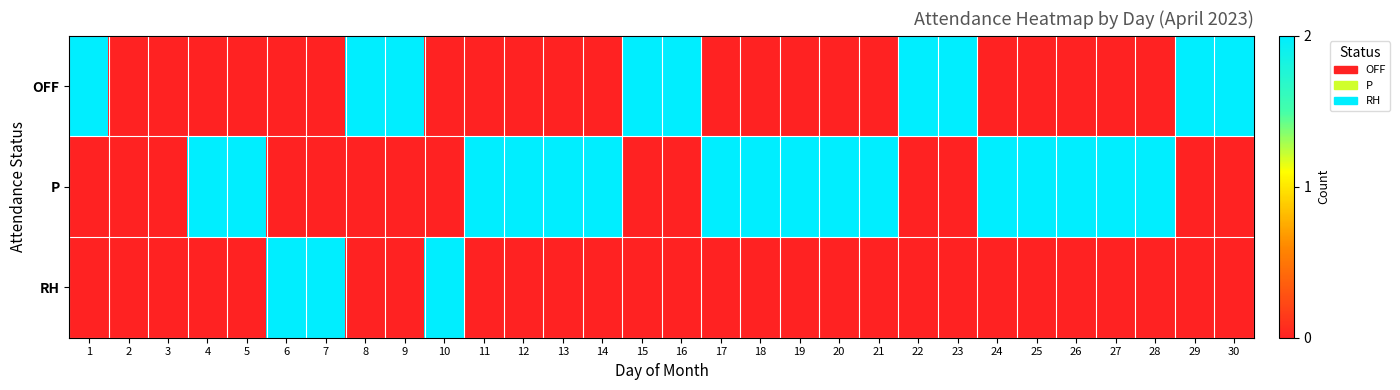

Reading left to right, transcribe all the data shown in this chart.

OFF: 1=3	2=0	3=0	4=0	5=0	6=0	7=0	8=2	9=2	10=0	11=0	12=0	13=0	14=0	15=2	16=2	17=0	18=0	19=0	20=0	21=0	22=2	23=2	24=0	25=0	26=0	27=0	28=0	29=2	30=2
P: 1=0	2=0	3=0	4=2	5=2	6=0	7=0	8=0	9=0	10=0	11=2	12=2	13=2	14=2	15=0	16=0	17=2	18=2	19=2	20=2	21=2	22=0	23=0	24=2	25=2	26=2	27=2	28=2	29=0	30=0
RH: 1=0	2=0	3=0	4=0	5=0	6=2	7=2	8=0	9=0	10=2	11=0	12=0	13=0	14=0	15=0	16=0	17=0	18=0	19=0	20=0	21=0	22=0	23=0	24=0	25=0	26=0	27=0	28=0	29=0	30=0